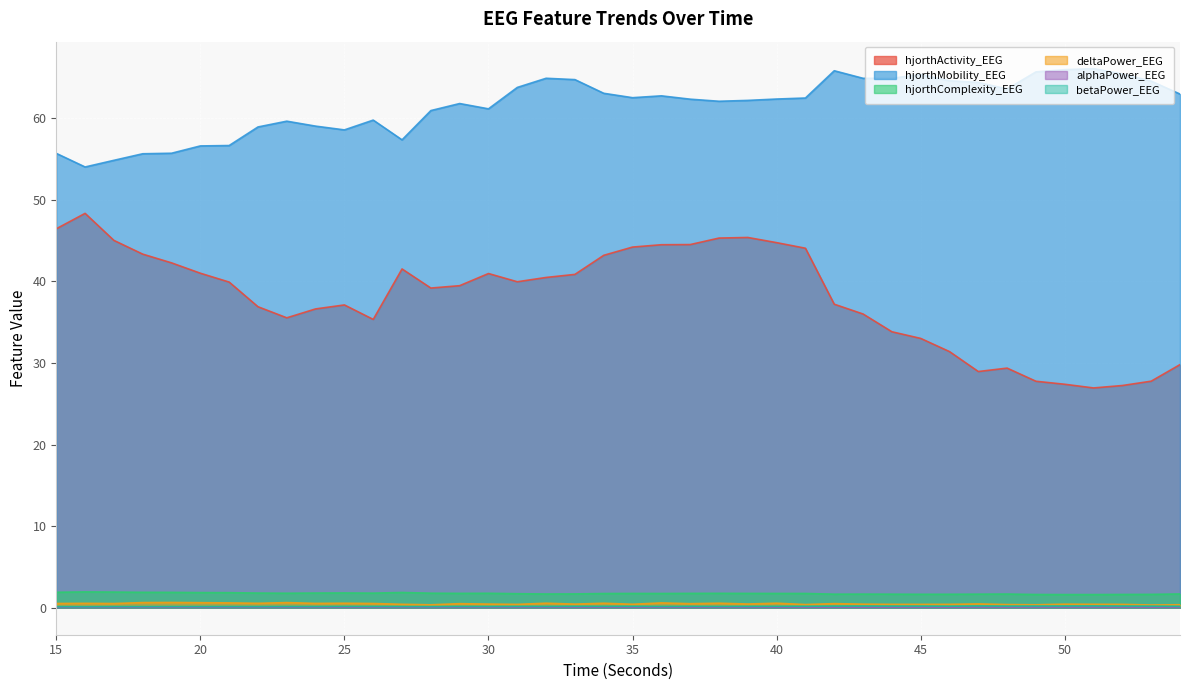

How many interior local valleys does the betaPower_EEG series have?

14